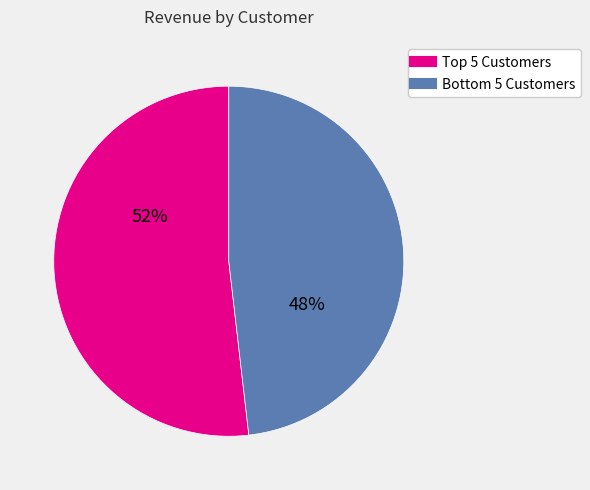

Does any single category account for the majority?

Yes